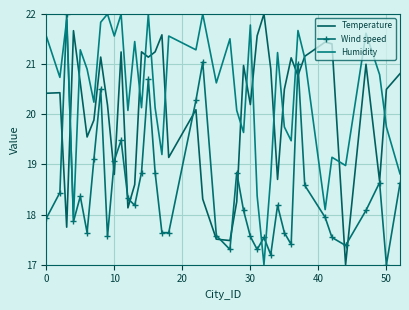

Which series has the largest total across all categories?

Humidity